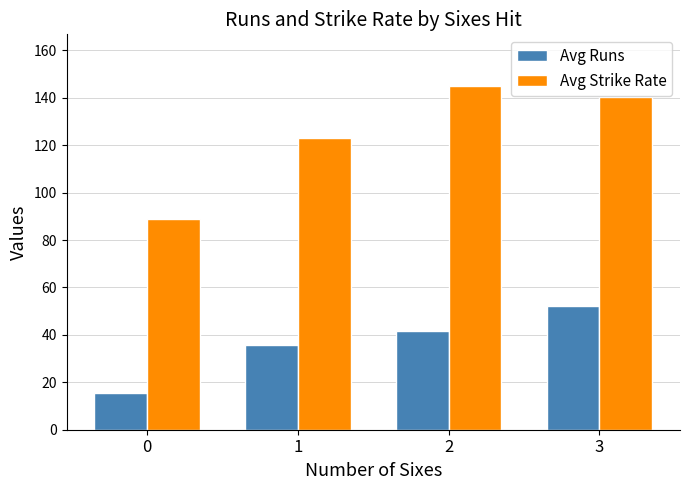

Which series has the largest total across all categories?

Avg Strike Rate